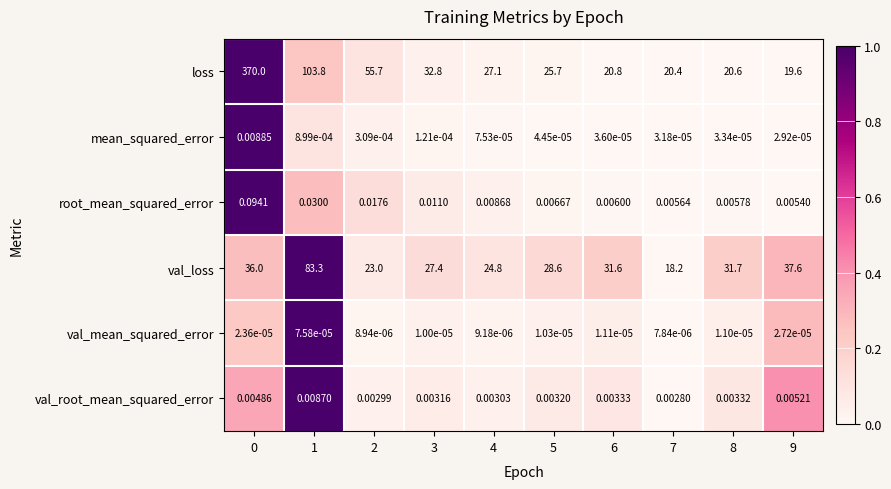

Which series changed the most between 1 and 4?

loss